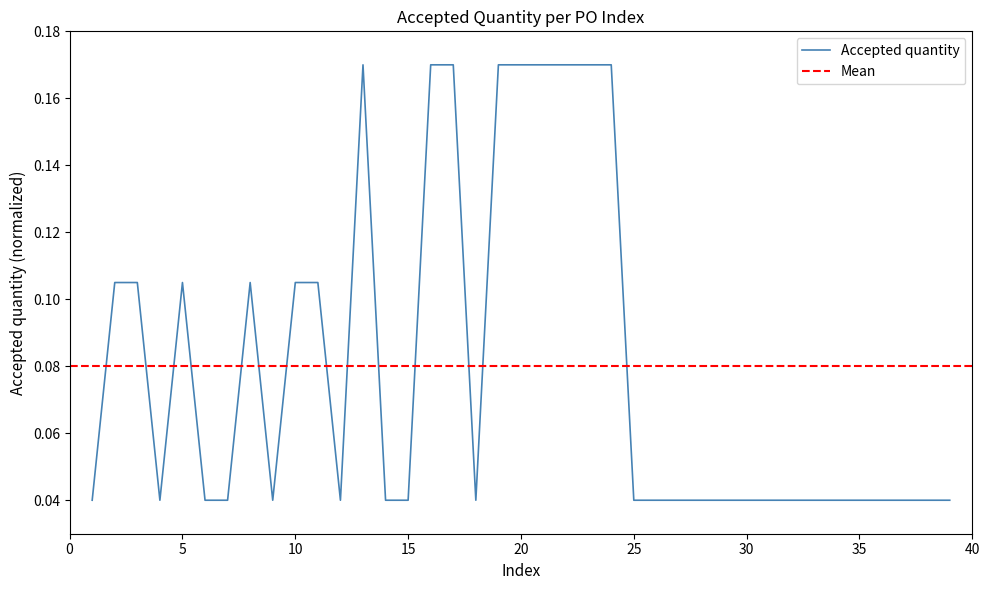

Rank the categories by value from highest to lowest.

13, 16, 17, 19, 20, 21, 22, 23, 24, 2, 3, 5, 8, 10, 11, 1, 4, 6, 7, 9, 12, 14, 15, 18, 25, 26, 27, 28, 29, 30, 31, 32, 33, 34, 35, 36, 37, 38, 39